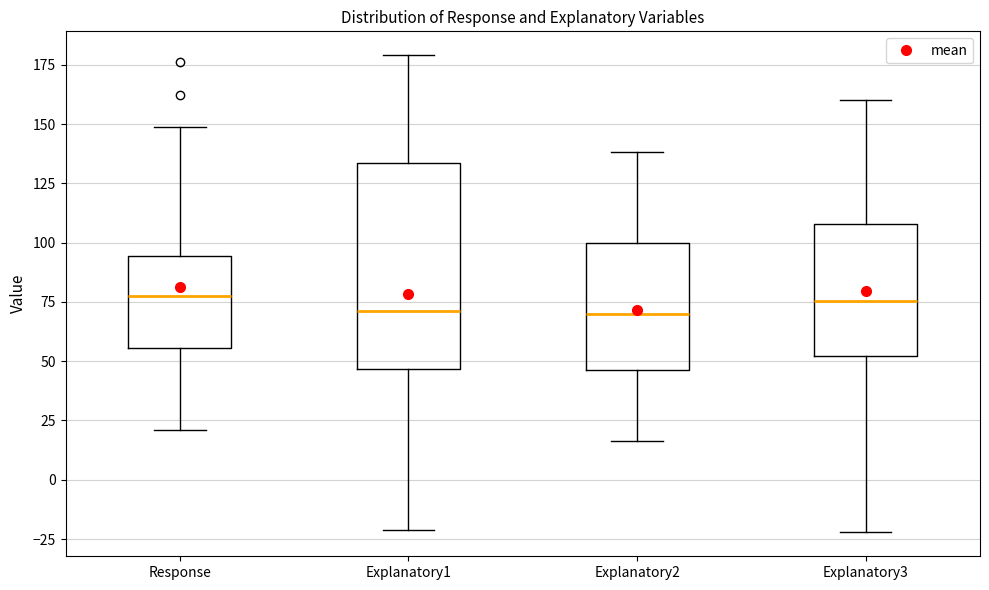

Reading left to right, read every box against the y-axis: the position of its median line, the range the box covers, and the ends of its whiskers. The values are not printed on the chart, so give them approximately, as read against the axis.

Response: median 80, box 55 to 95, whiskers 20 to 150
Explanatory1: median 70, box 45 to 135, whiskers -20 to 180
Explanatory2: median 70, box 45 to 100, whiskers 15 to 140
Explanatory3: median 75, box 50 to 110, whiskers -20 to 160